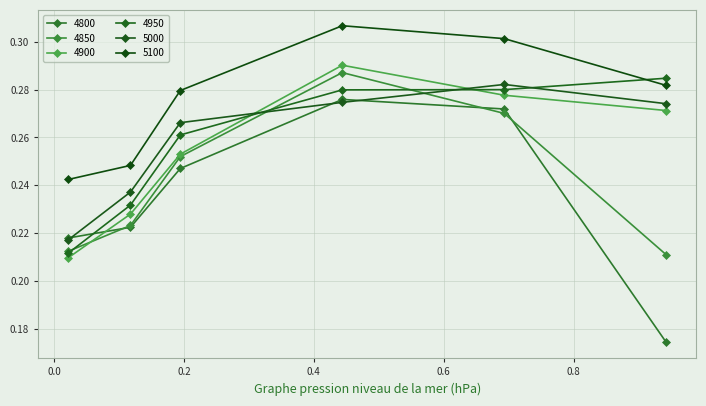

True or false: 4900 has more than 2 points higher than both neighbors.

False